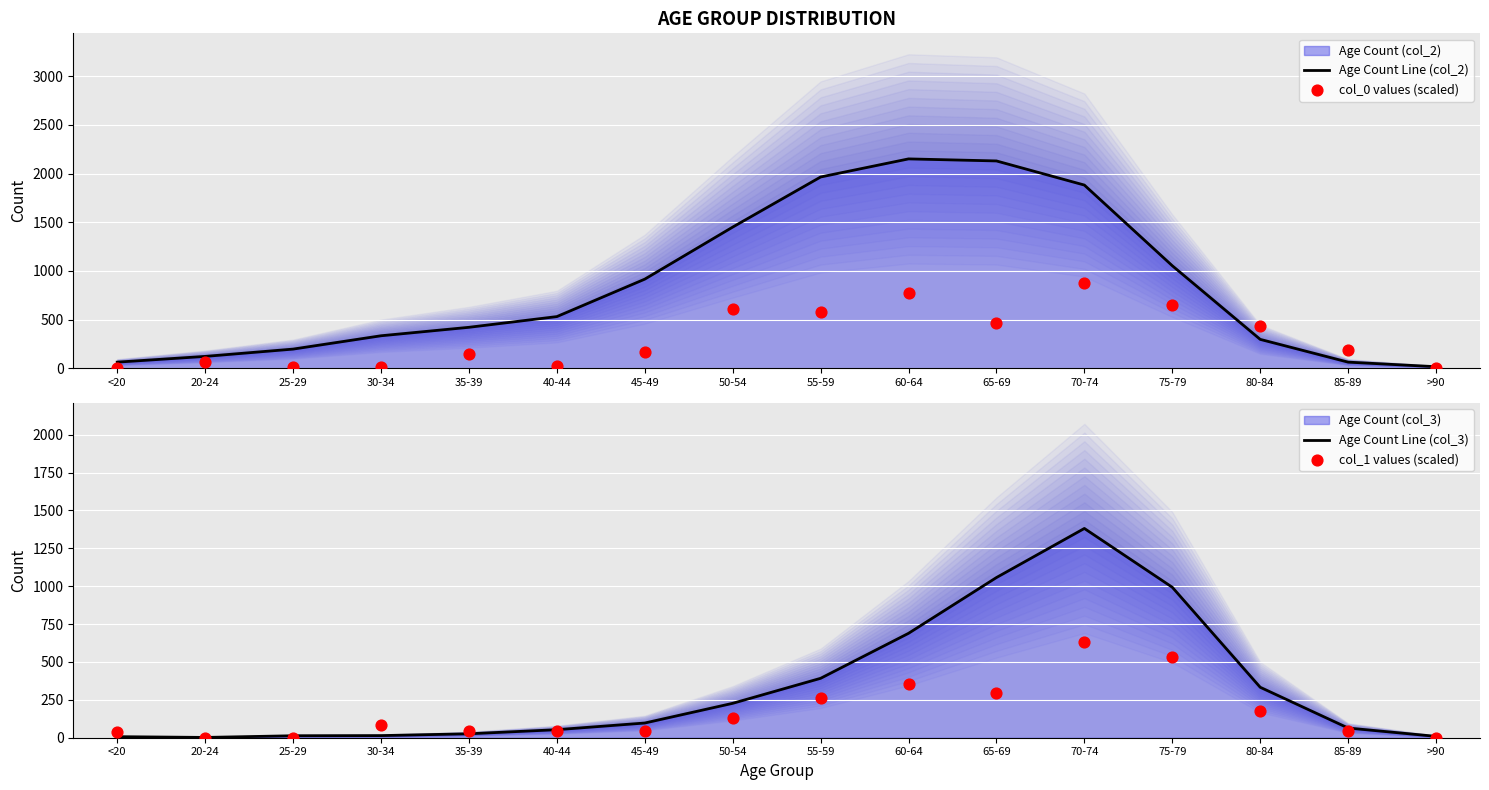

Which series has the largest total across all categories?

Age Count Line (col_2)